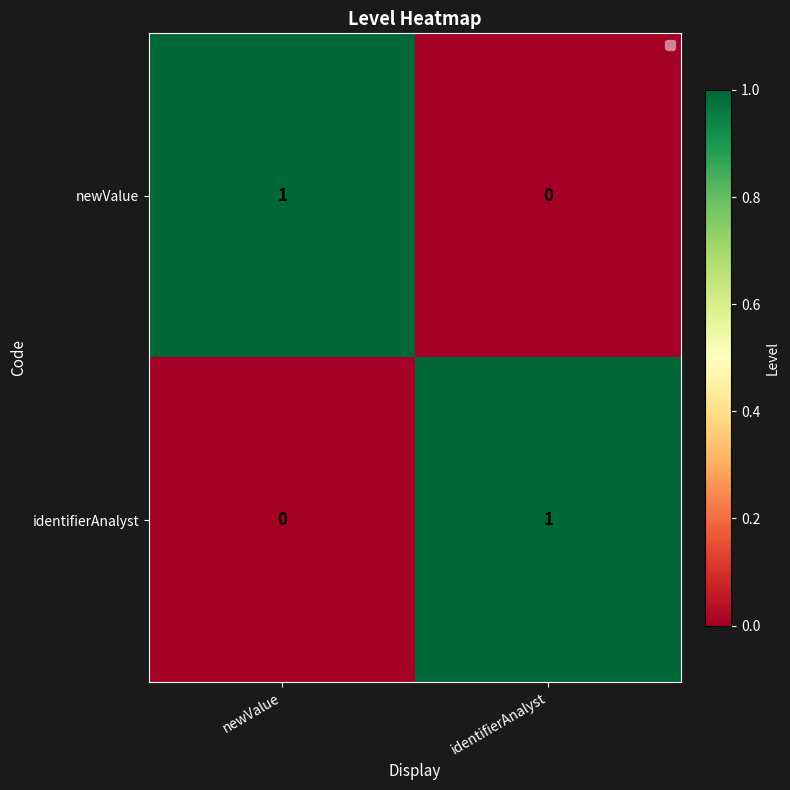

Reading right to left, extract all data points from this chart.

newValue: identifierAnalyst=0	newValue=1
identifierAnalyst: identifierAnalyst=1	newValue=0